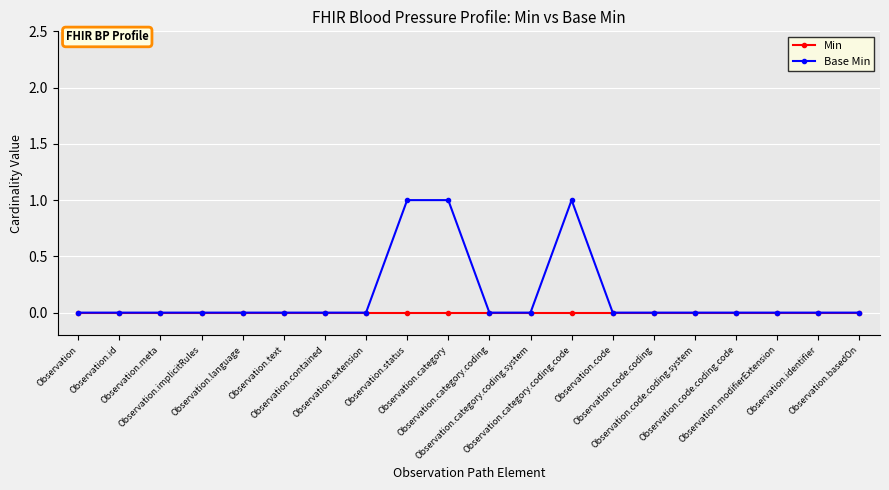

Which series has the largest range (max minus min)?

Base Min